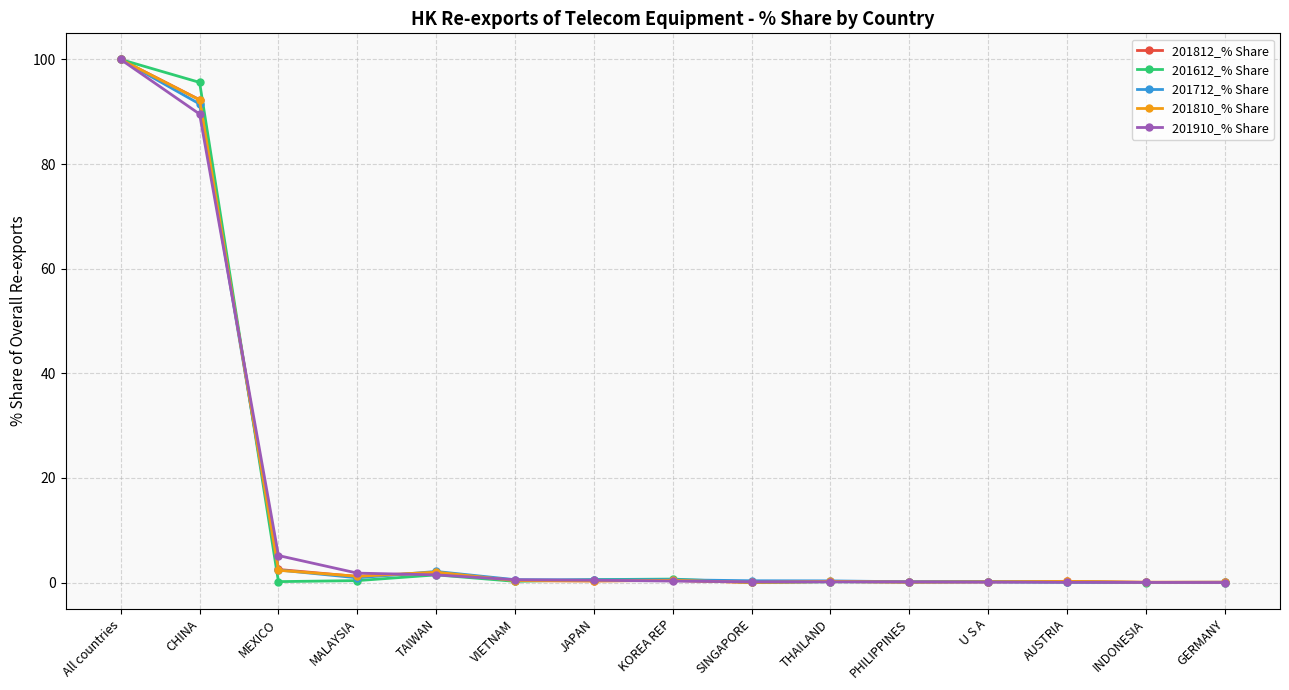

In 201812_% Share, how many points are lower than both neighbors (excluding endpoints)?

5